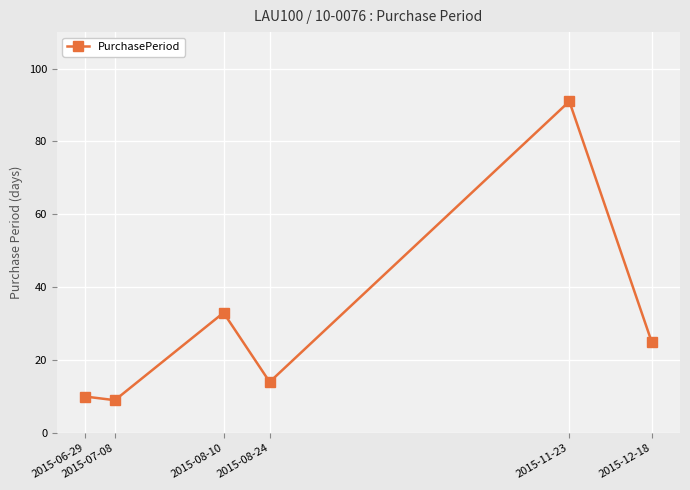

Where is the first local minimum?

2015-07-08